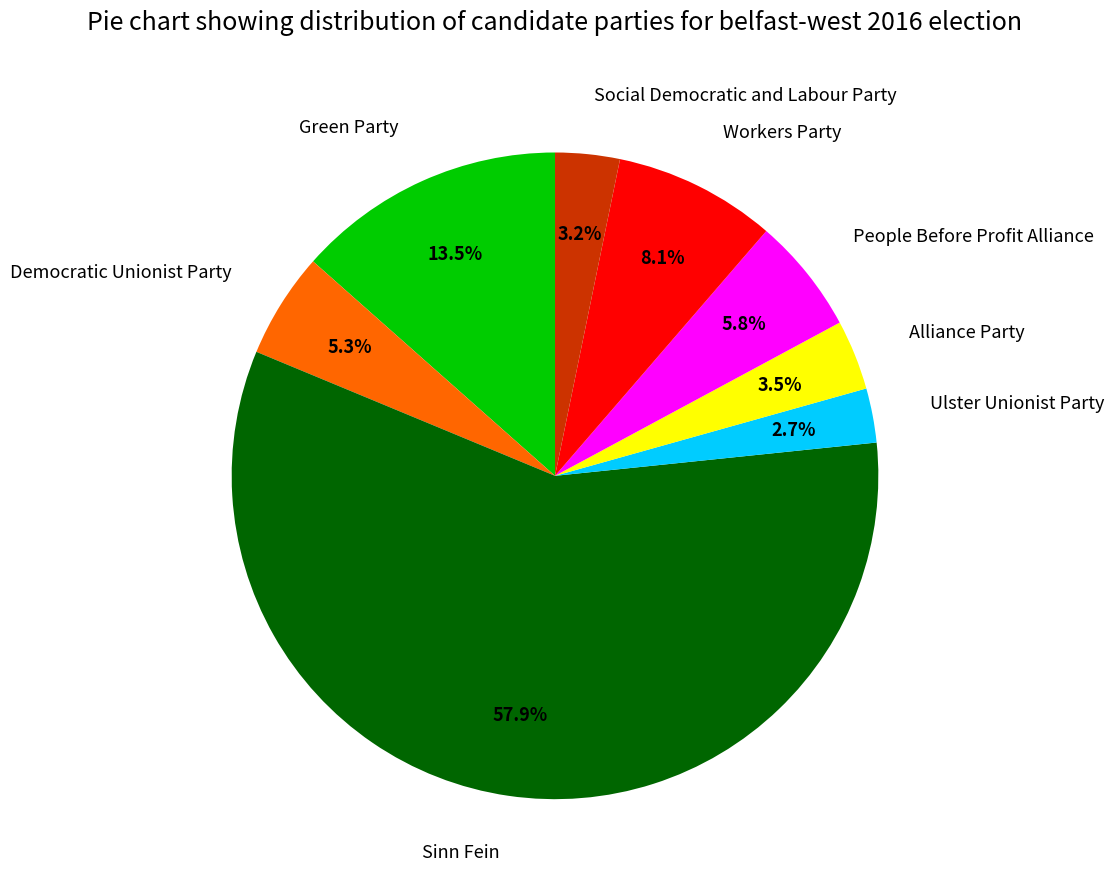

Which category has the smallest portion of the pie?

Ulster Unionist Party